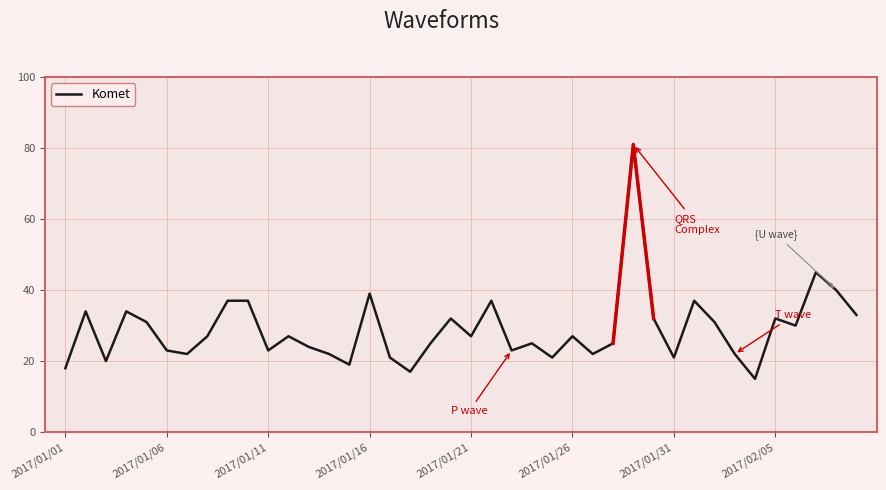

Is it true that Komet equals 32 at 2017/02/05?

True